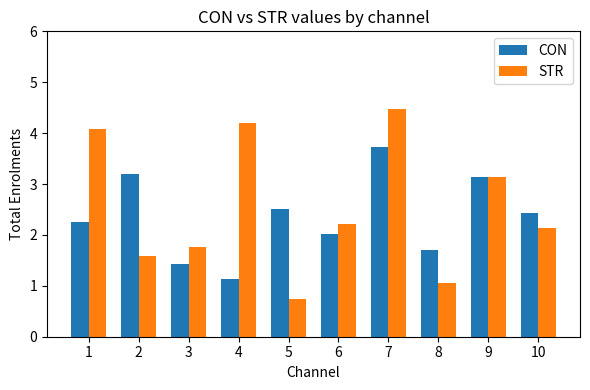

Which series changed the most between 6 and 8?

STR